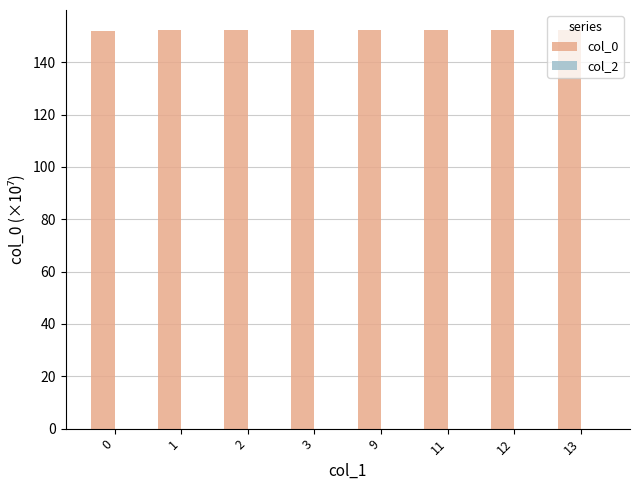

What is the sum of all values?

1218.2